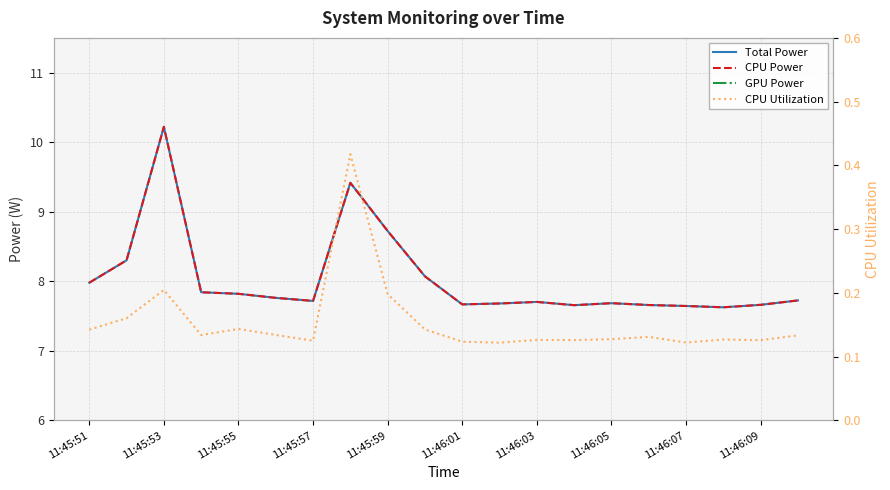

What is the highest value of the Total Power series?

10.2